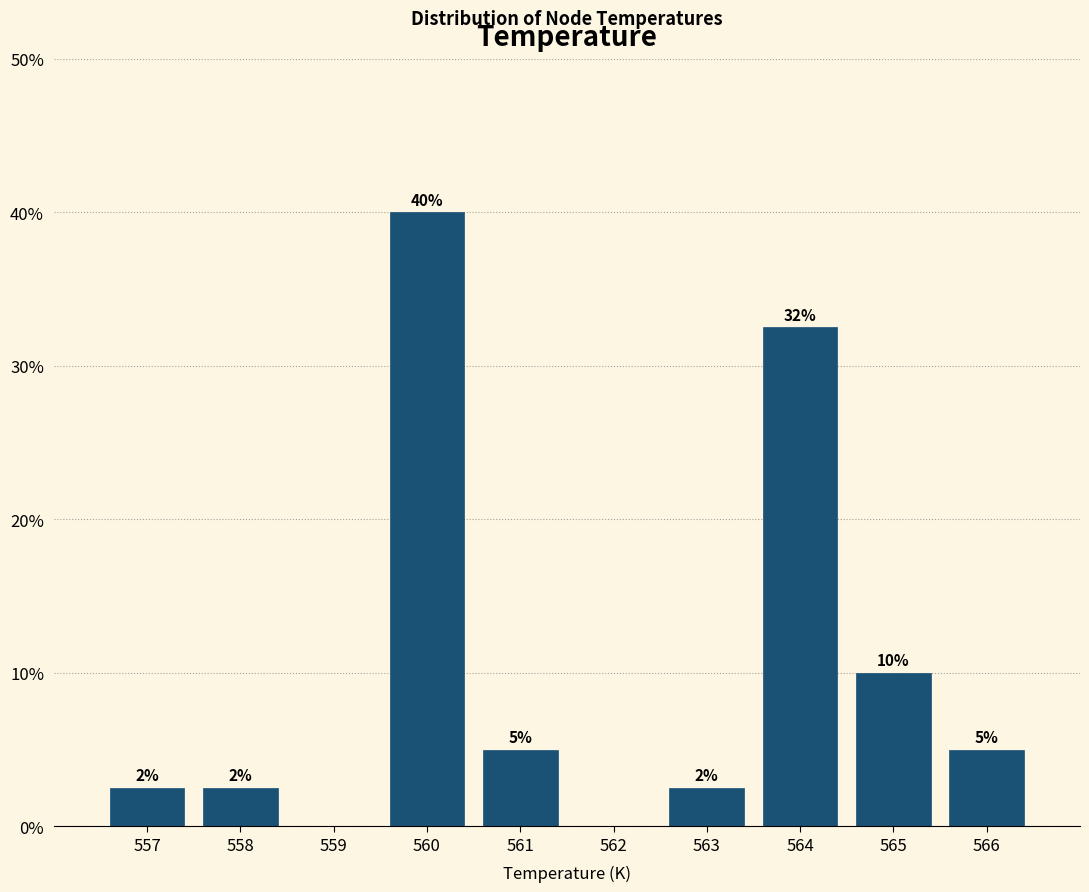

True or false: the data shows 2.7 at 566.

False